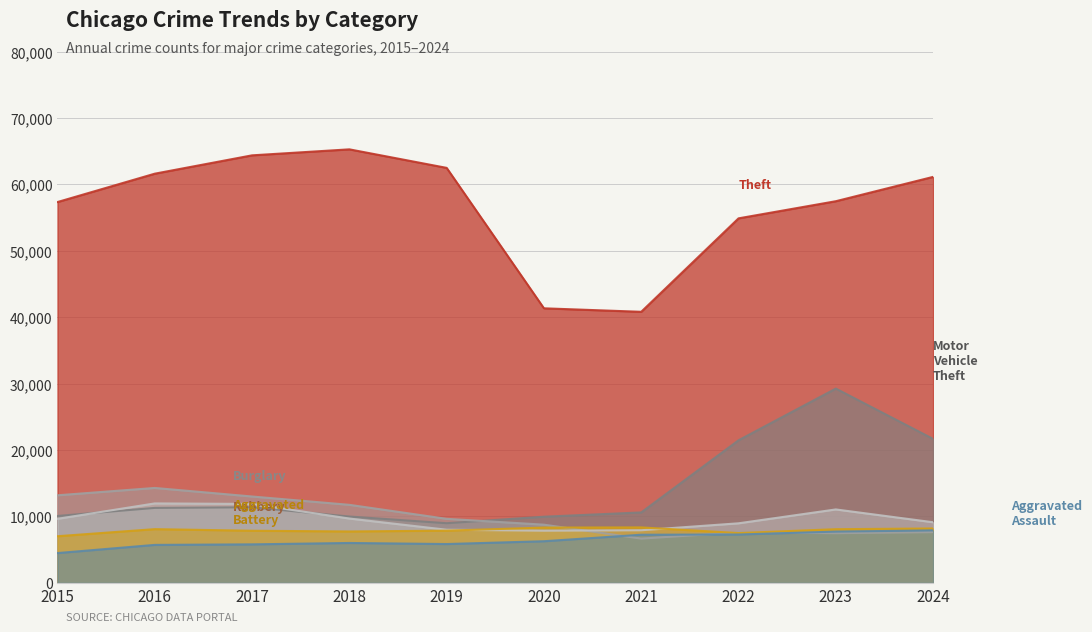

The Theft series shows 61142 at 2024. True or false?

True